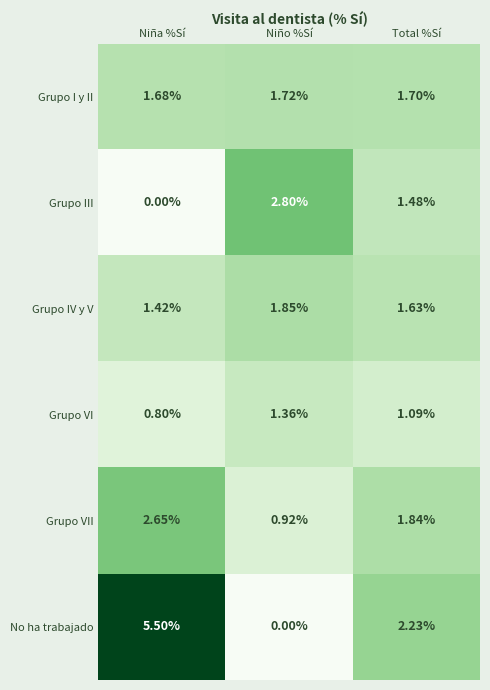

Between Niña %Sí and Total %Sí, which series saw the biggest shift?

No ha trabajado